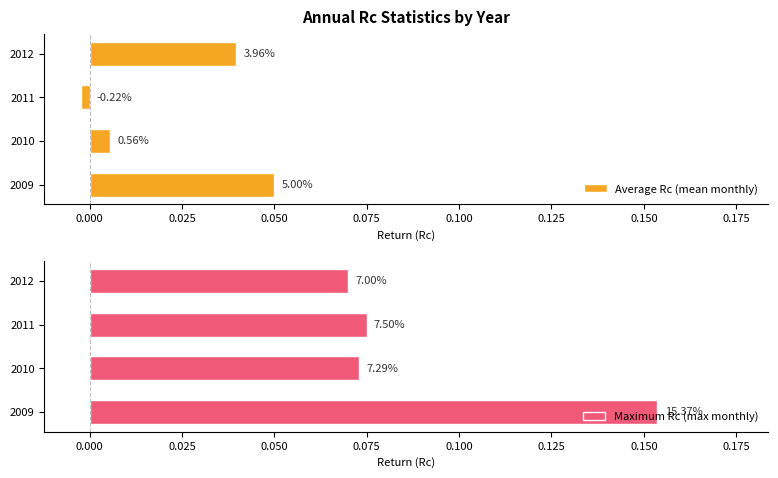

List the series in order of their overall mean, lowest first.

Average Rc (mean monthly), Maximum Rc (max monthly)